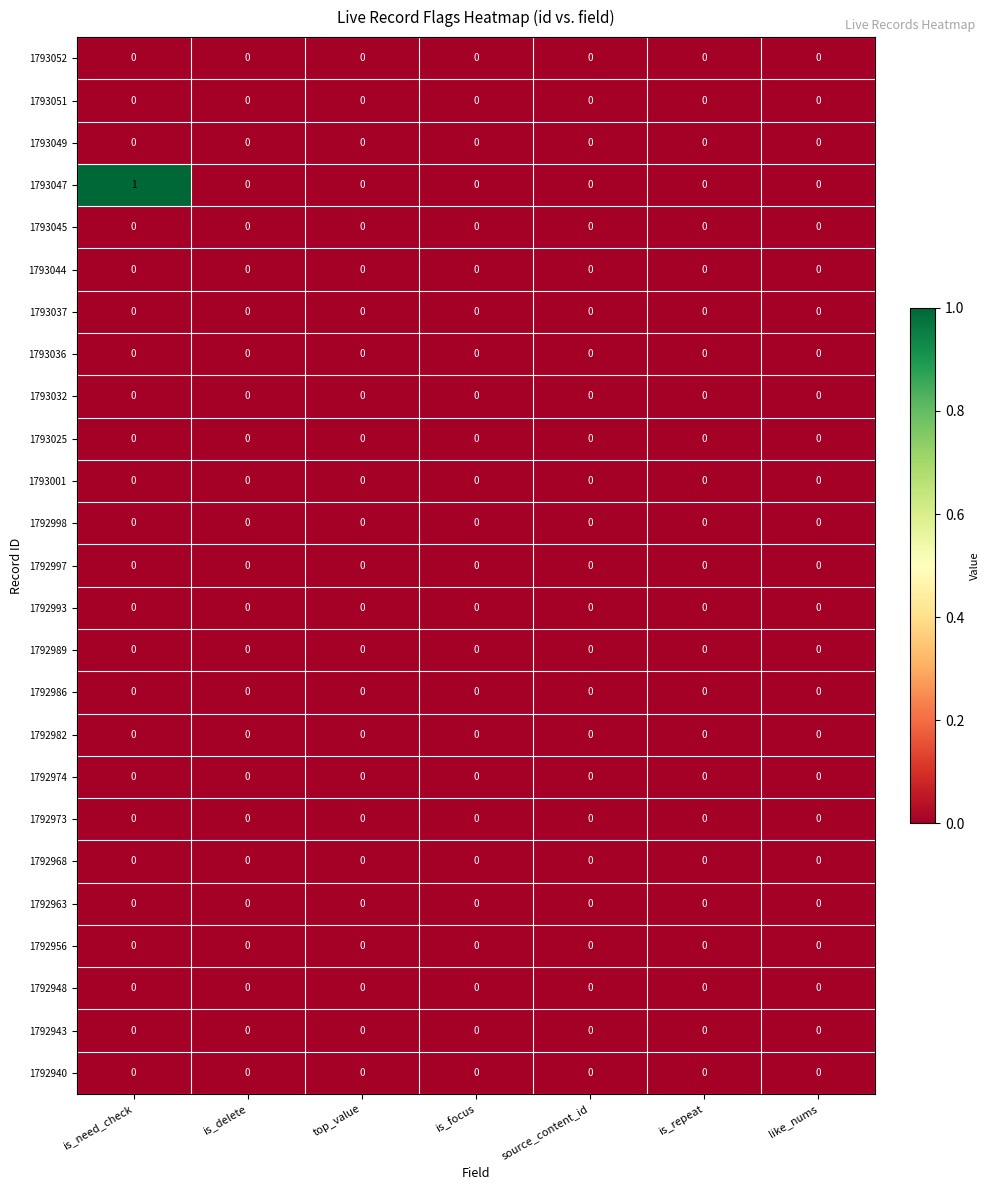

Which series has the widest spread of values?

1793047